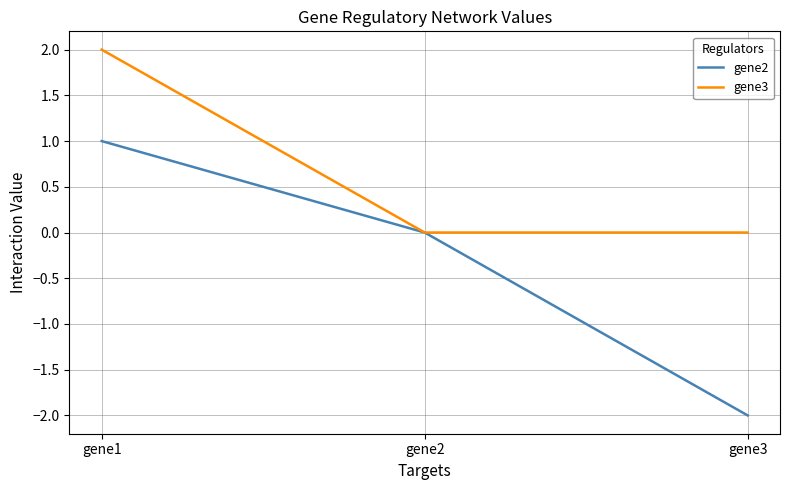

What is the difference between the gene2 values at gene1 and gene3?

3